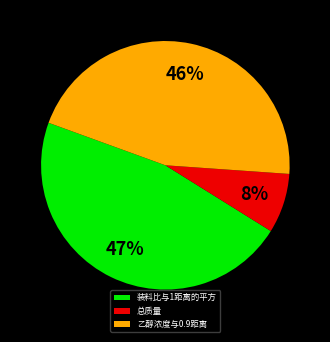

Is 乙醇浓度与0.9距离 the majority of the pie?

No